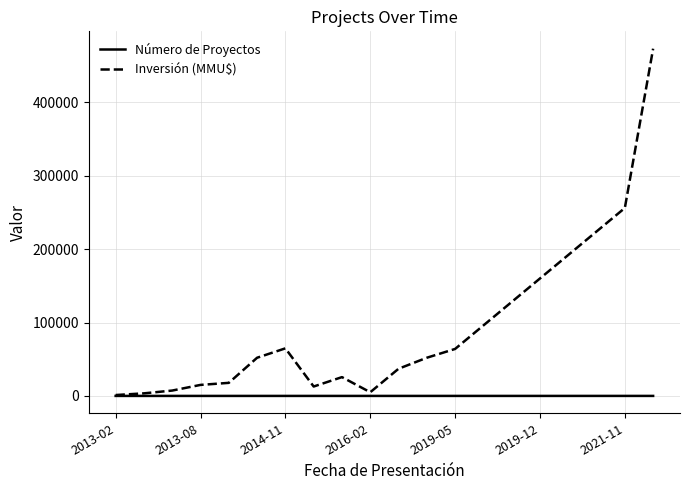

Which series has the largest range (max minus min)?

Inversión (MMU$)